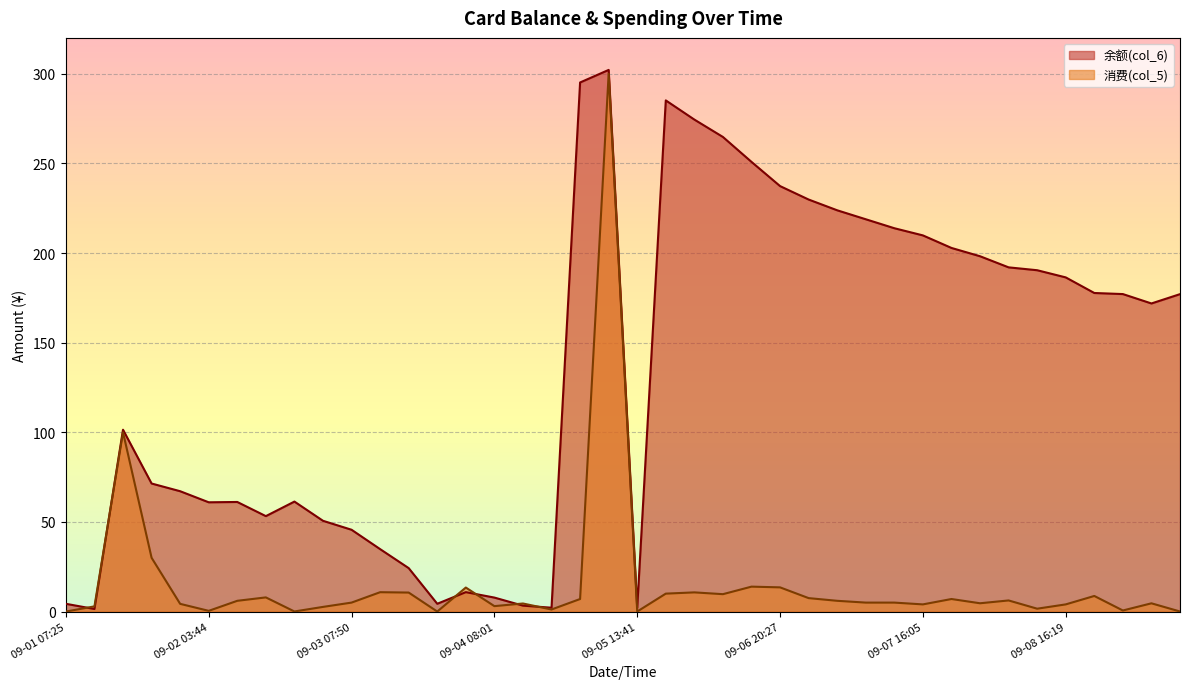

Where does the 消费(col_5) series first go above 5?

09-01 17:57